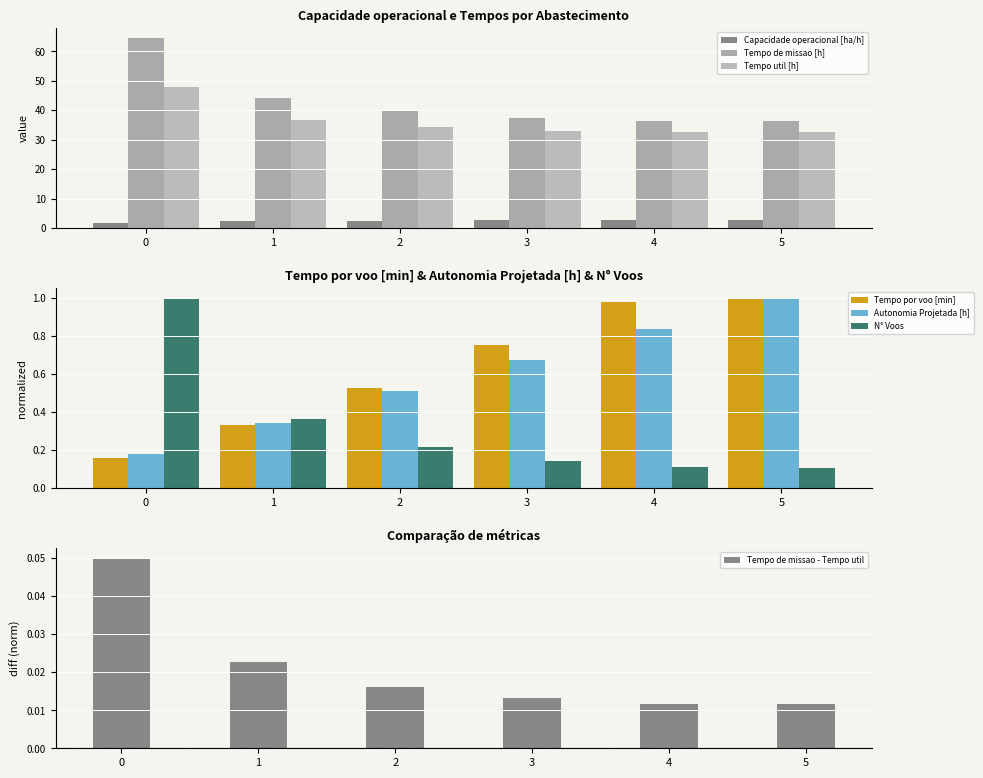

Which series has the largest total across all categories?

Tempo de missao [h]